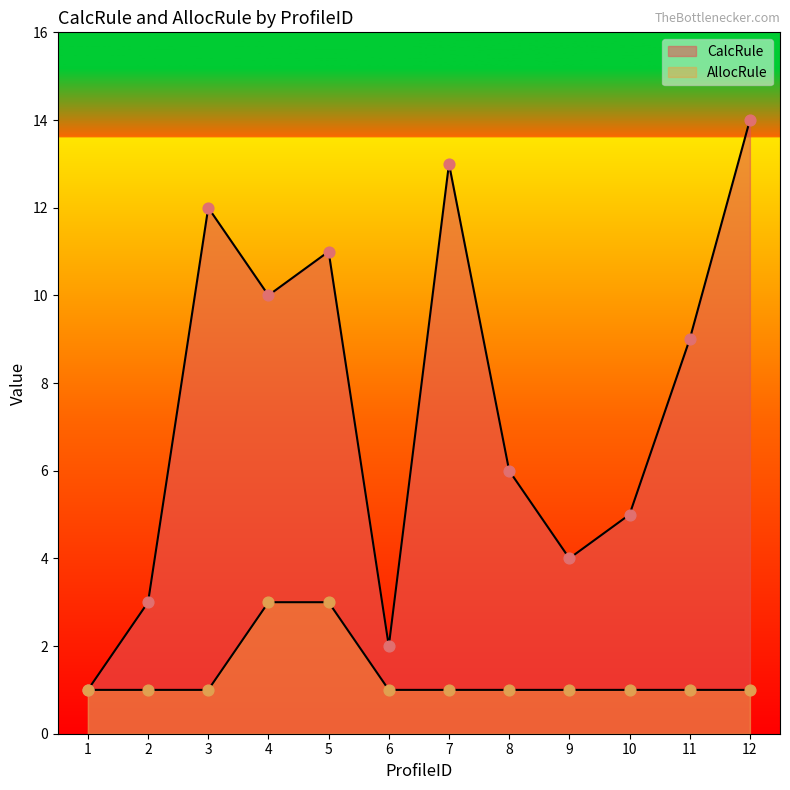

Which series contains the lowest Y value?

CalcRule